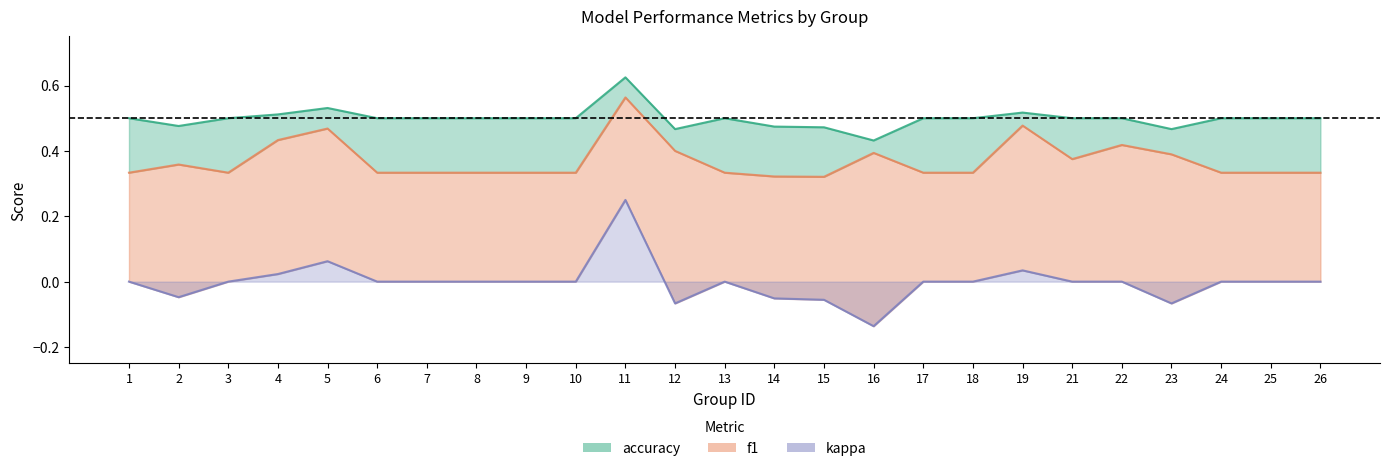

At which category does the chart reach its minimum across all series?

16